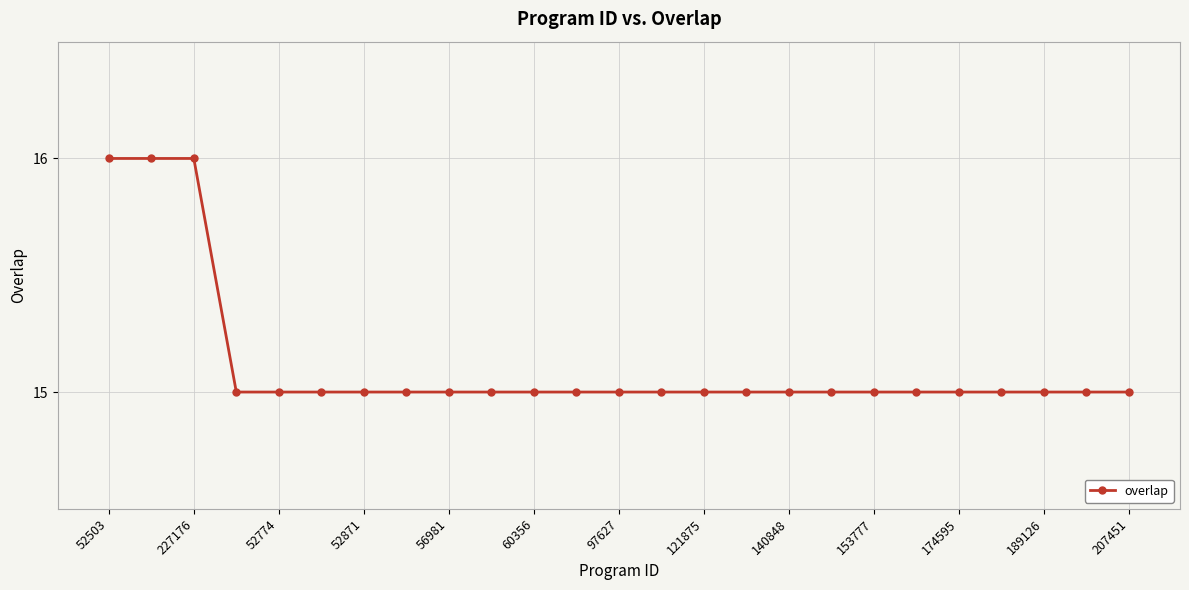

What is the average value?

15